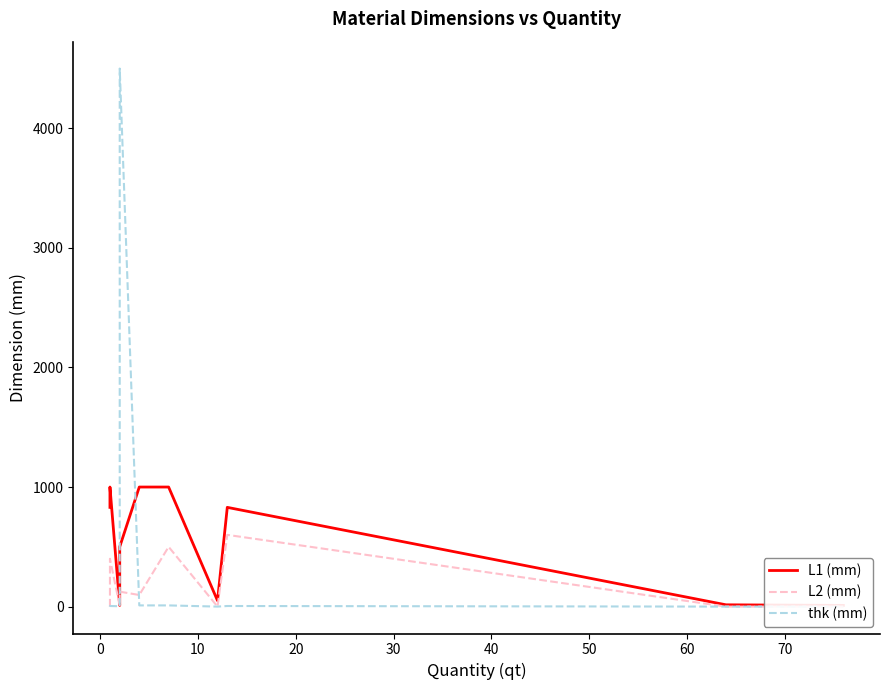

True or false: L1 (mm) and L2 (mm) intersect in this chart.

False